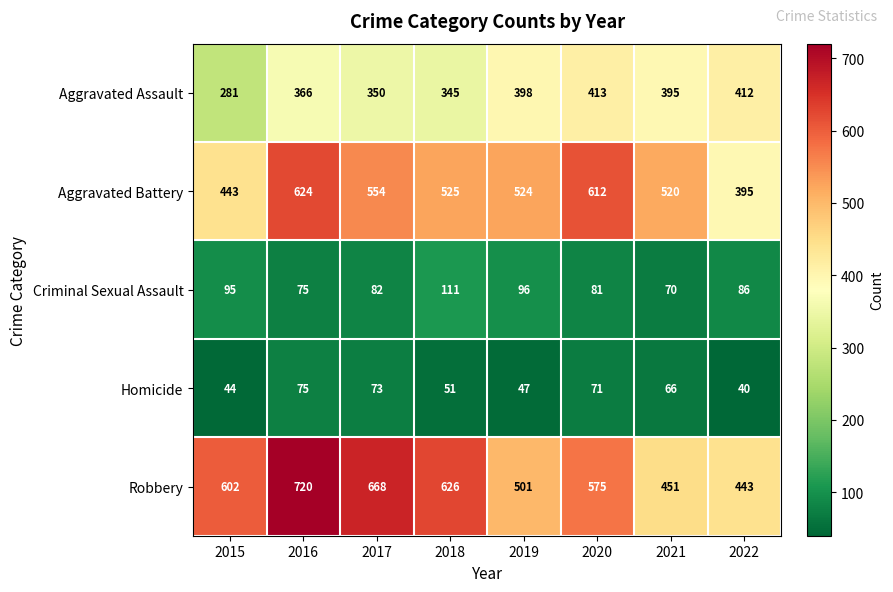

What is the sum of all Robbery values?

4586